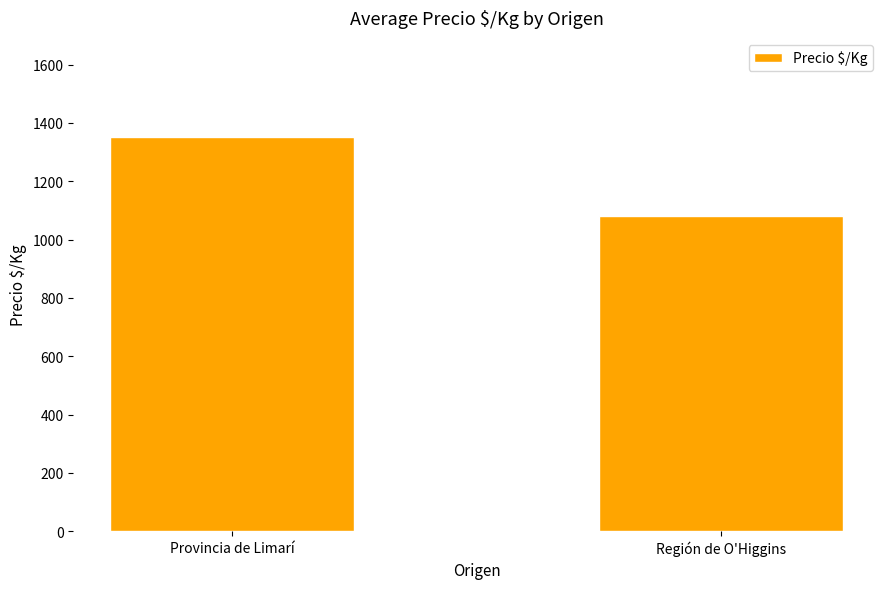

Which category has the highest value across all series?

Provincia de Limarí